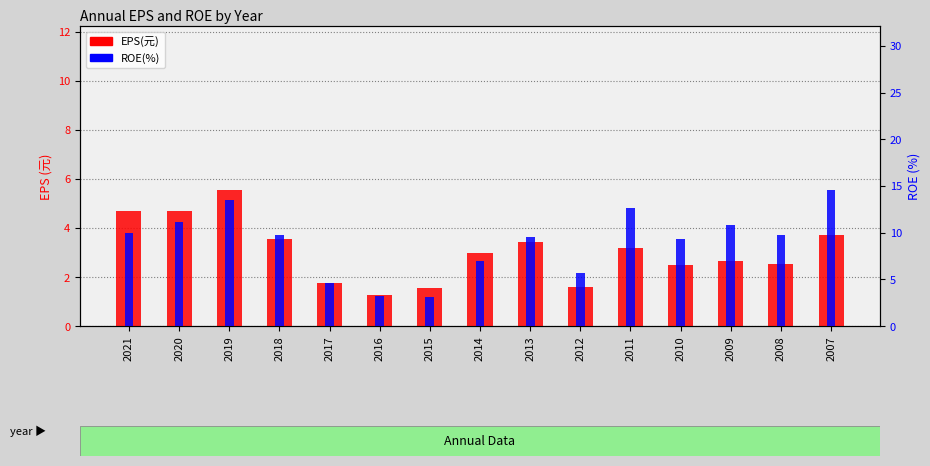

At which category does the chart reach its peak across all series?

2007